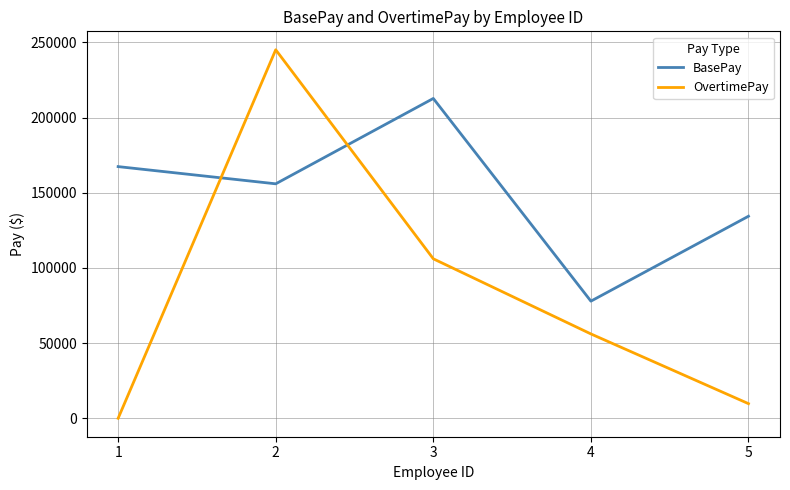

Which series changed the most between 1 and 4?

BasePay